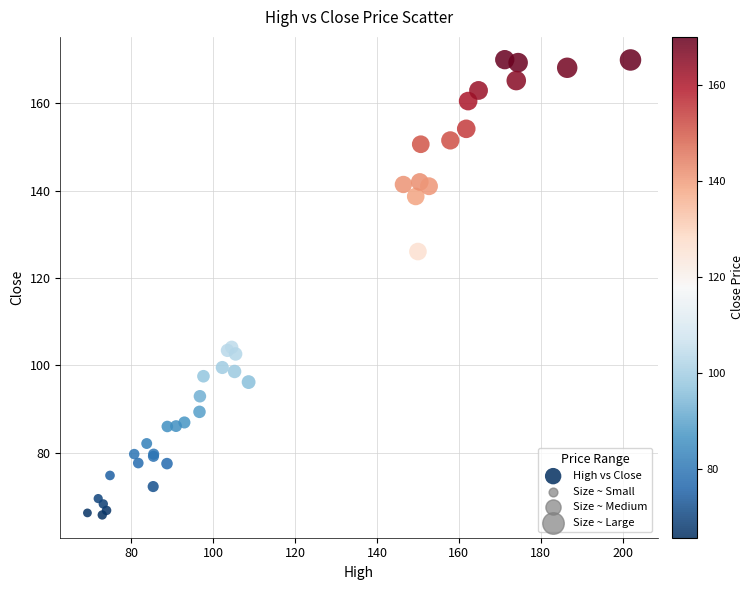

What Y value in the scatter plot is closest to 117?

126.0